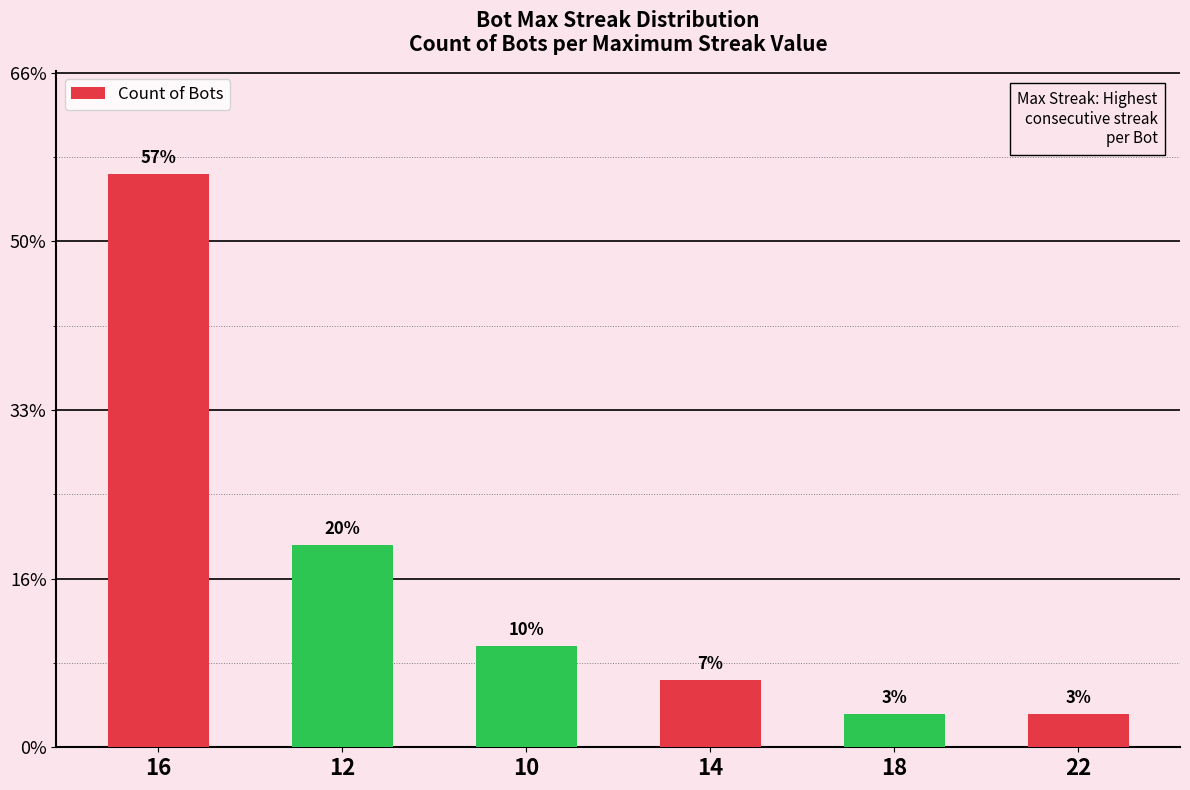

Is it true that the value at 22 is 1?

False